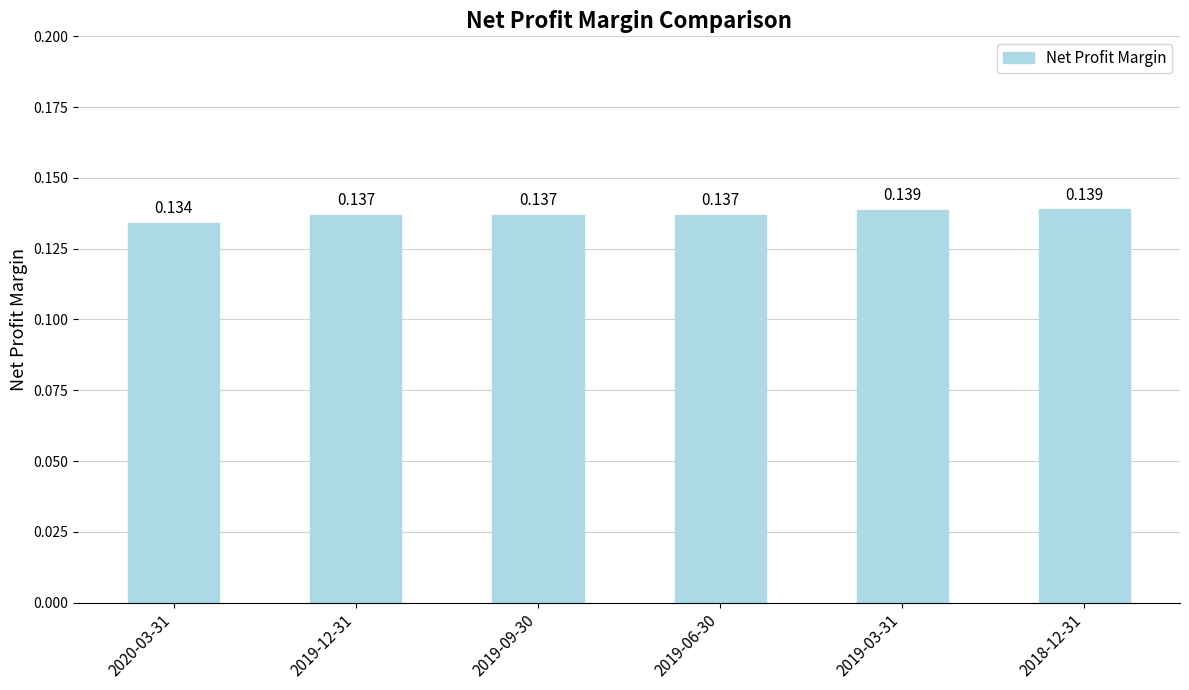

List the labels in order of value, smallest first.

2020-03-31, 2019-09-30, 2019-06-30, 2019-12-31, 2019-03-31, 2018-12-31